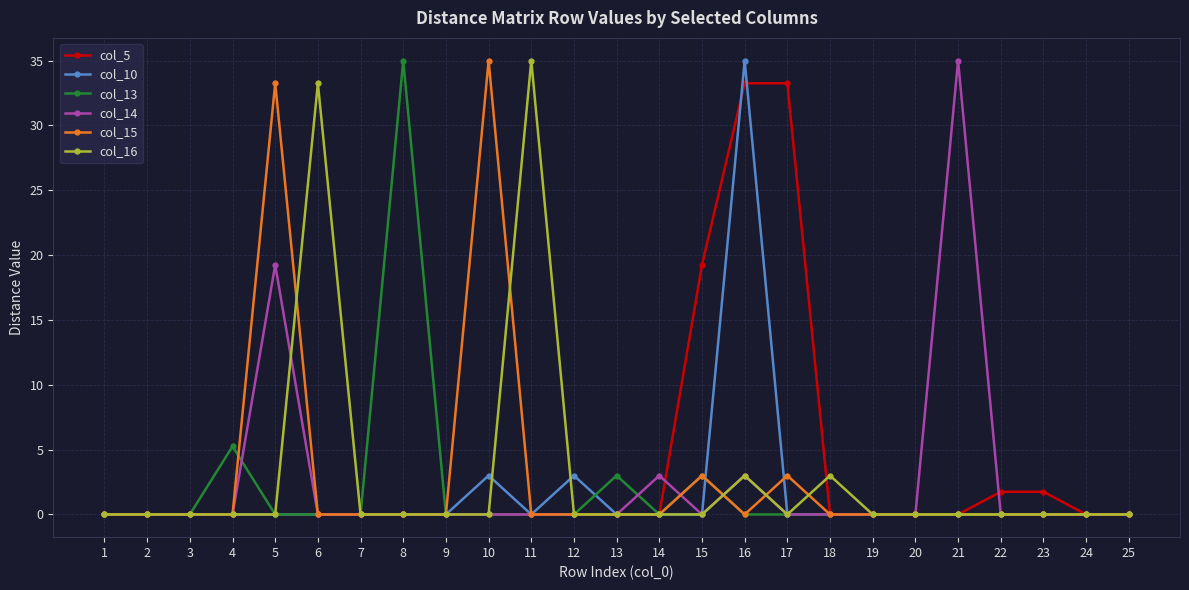

The col_13 series shows 19.3 at 5. True or false?

False